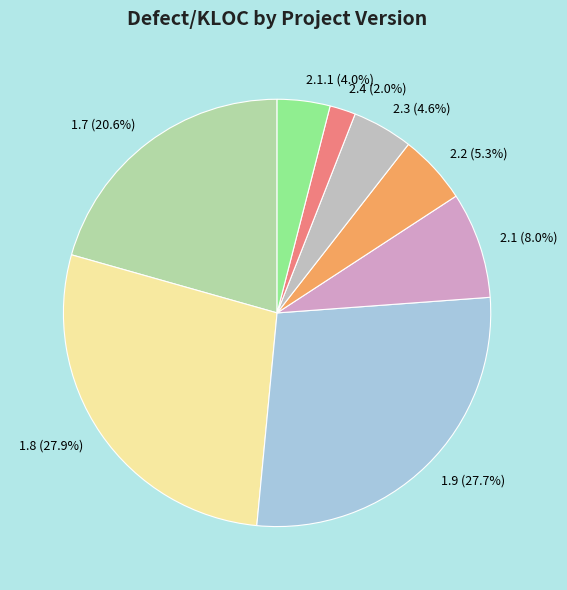

The 2.3 slice represents 5% of the pie. True or false?

True